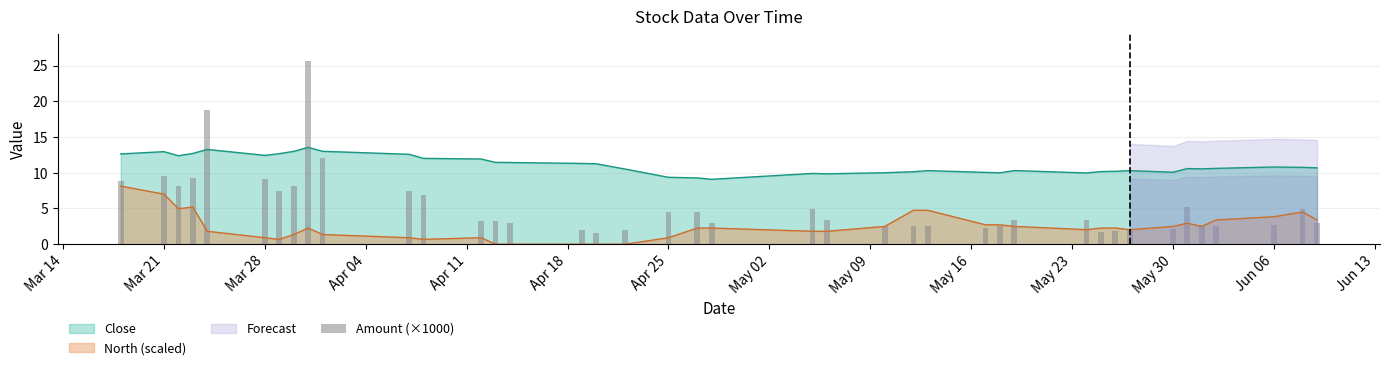

True or false: Close and North (scaled) intersect in this chart.

False